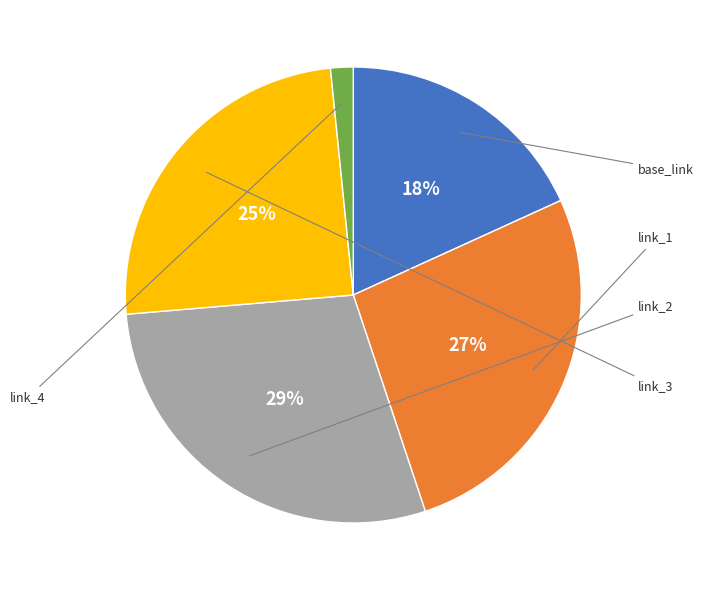

To the nearest percent, what is the difference between the largest and smallest slice percentages?

27%